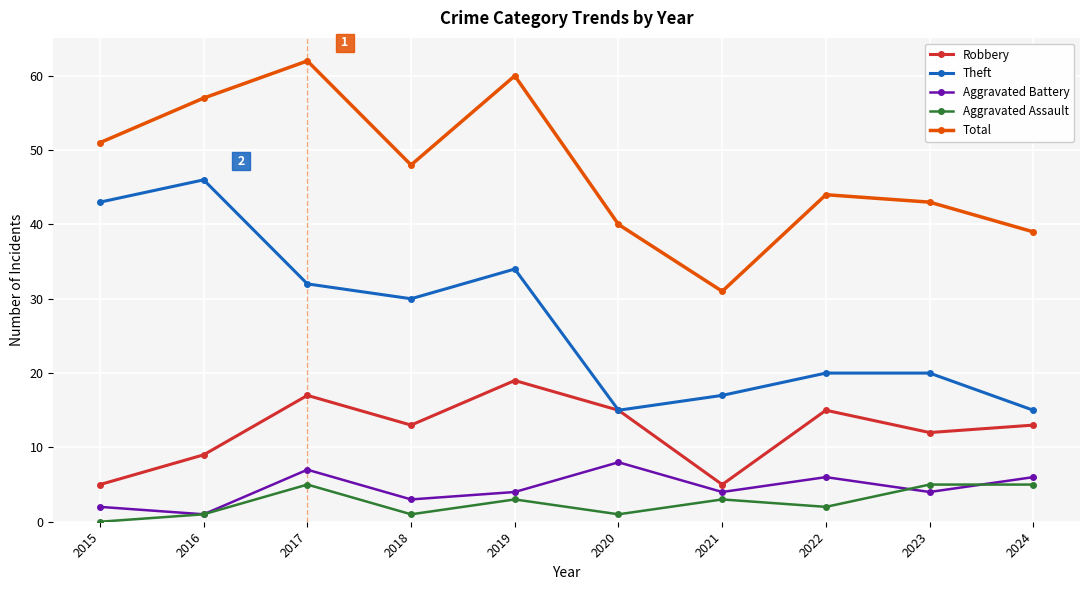

Reading right to left, transcribe all the data shown in this chart.

Robbery: 2024=13	2023=12	2022=15	2021=5	2020=15	2019=19	2018=13	2017=17	2016=9	2015=5
Theft: 2024=15	2023=20	2022=20	2021=17	2020=15	2019=34	2018=30	2017=32	2016=46	2015=43
Aggravated Battery: 2024=6	2023=4	2022=6	2021=4	2020=8	2019=4	2018=3	2017=7	2016=1	2015=2
Aggravated Assault: 2024=5	2023=5	2022=2	2021=3	2020=1	2019=3	2018=1	2017=5	2016=1	2015=0
Total: 2024=39	2023=43	2022=44	2021=31	2020=40	2019=60	2018=48	2017=62	2016=57	2015=51